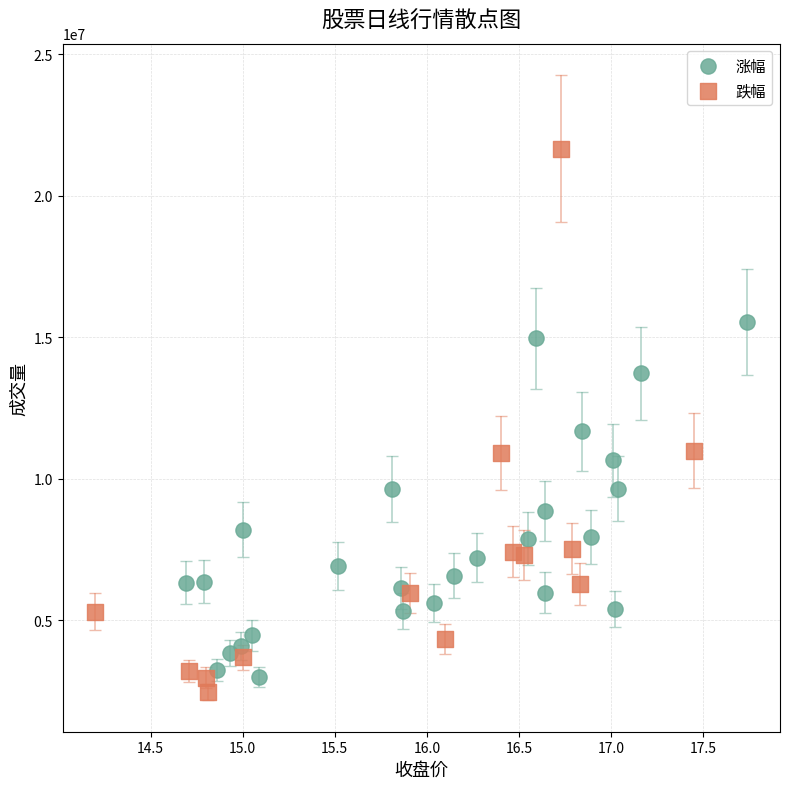

Which series has the largest Y range (max minus min)?

跌幅